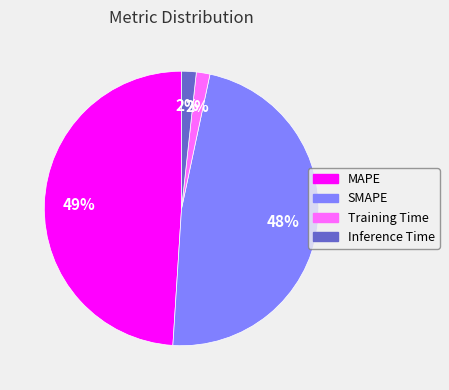

To the nearest percent, what is the difference between the Inference Time and SMAPE slice percentages?

46%